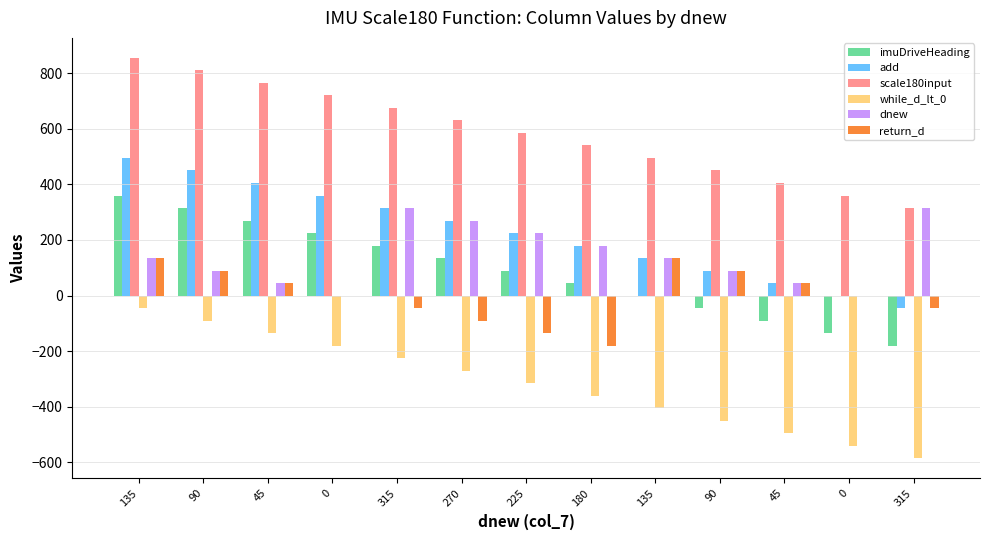

At 135, list the series in order from largest to smallest.

scale180input, add, imuDriveHeading, dnew, return_d, while_d_lt_0